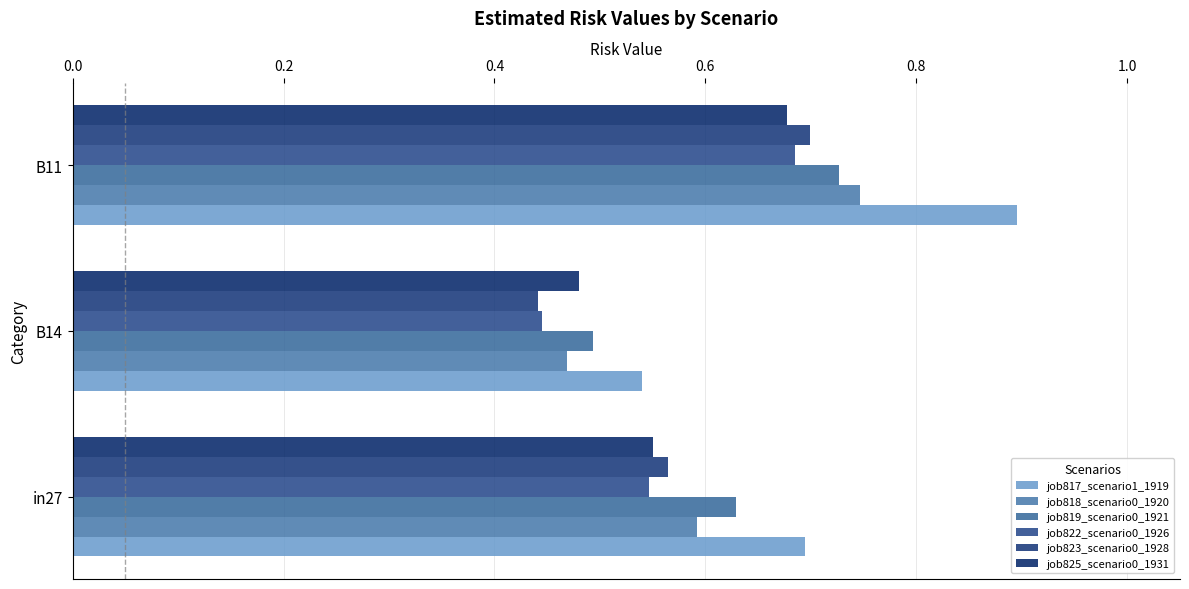

What are all the series names shown in the legend?

job817_scenario1_1919, job818_scenario0_1920, job819_scenario0_1921, job822_scenario0_1926, job823_scenario0_1928, job825_scenario0_1931